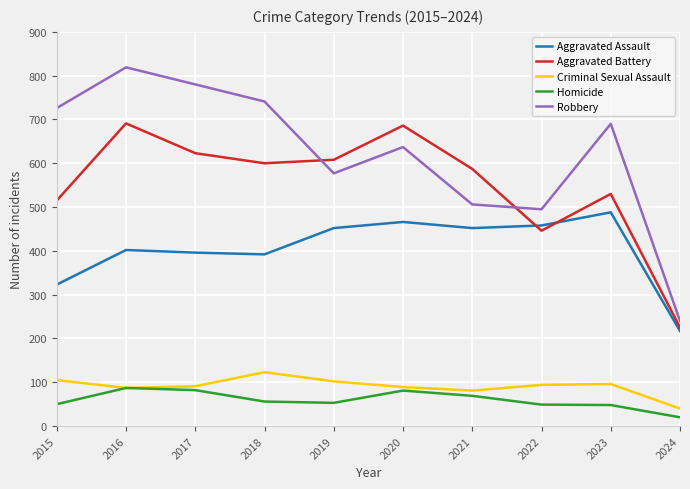

True or false: Aggravated Assault and Criminal Sexual Assault intersect in this chart.

False